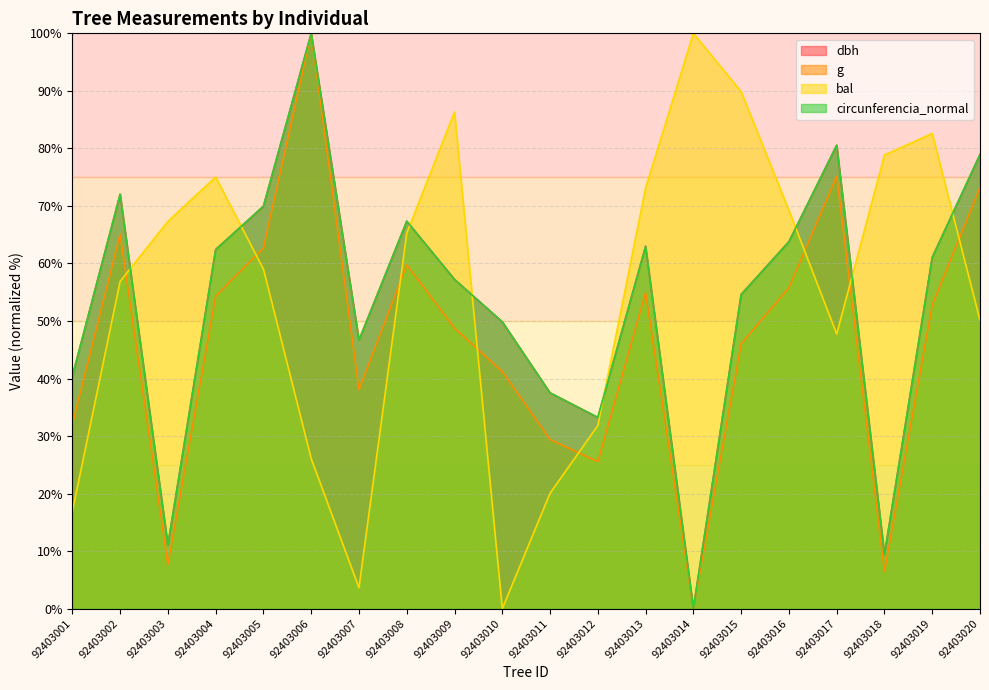

Reading left to right, transcribe all the data shown in this chart.

dbh: 40.4	72.0	11.0	62.4	69.9	100.0	46.7	67.3	57.2	49.8	37.5	33.2	63.0	0.0	54.6	63.8	80.5	9.4	61.1	78.9
g: 32.1	65.1	7.7	54.3	62.7	100.0	38.1	59.8	48.8	41.2	29.4	25.6	54.9	0.0	46.0	55.8	75.1	6.5	52.8	73.2
bal: 16.9	56.9	67.3	75.0	59.0	26.1	3.6	65.3	86.4	0.0	20.1	31.8	73.1	100.0	89.9	69.2	47.7	78.8	82.6	50.1
circunferencia_normal: 40.4	72.0	11.1	62.4	70.0	100.0	46.7	67.4	57.2	49.9	37.5	33.2	63.0	0.0	54.6	63.8	80.6	9.4	61.0	79.0